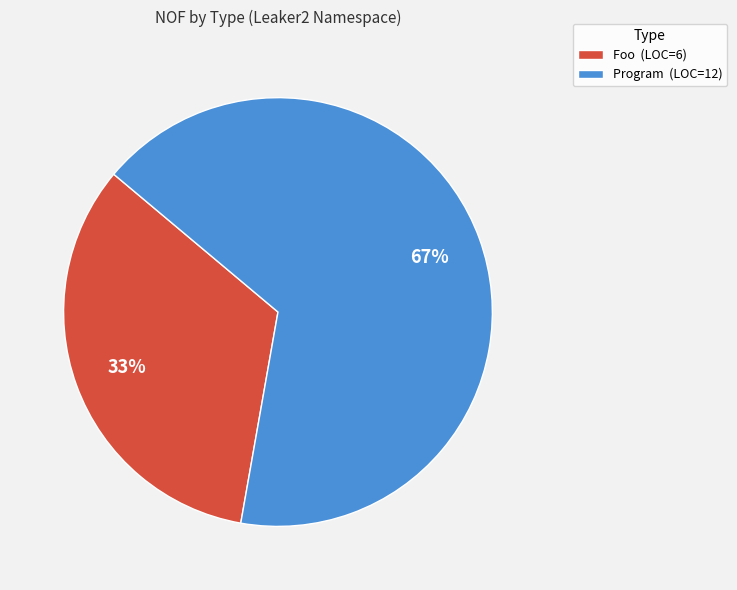

Does any single category account for the majority?

Yes